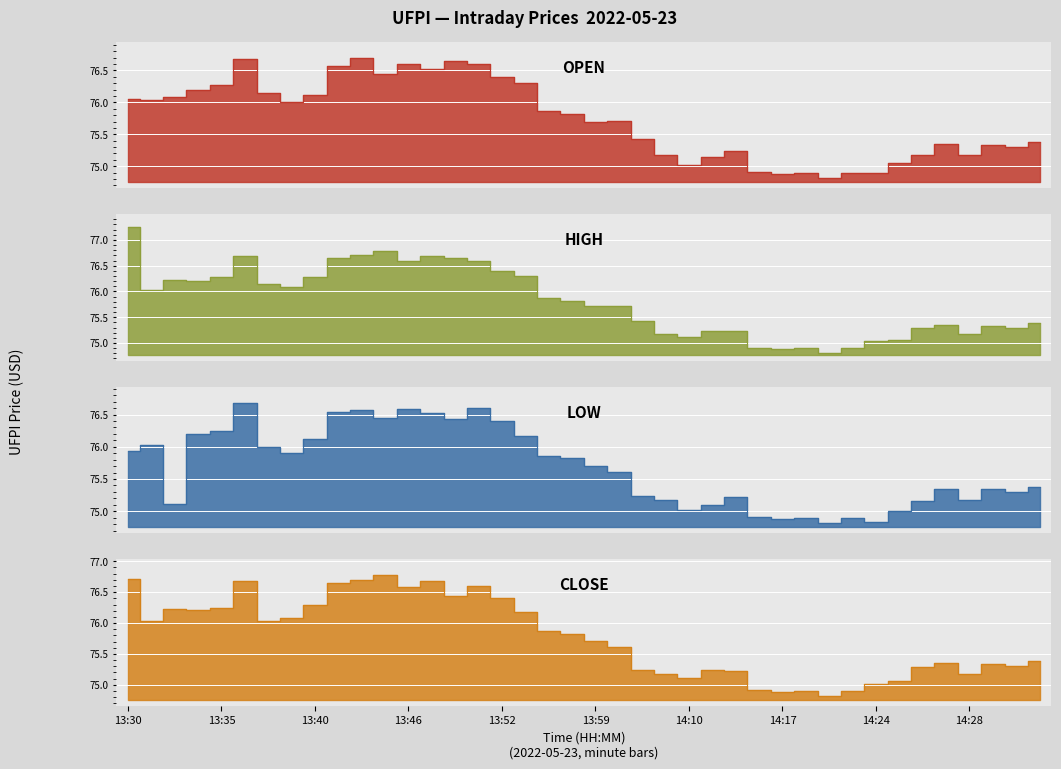

How many lines are shown in the chart?

4